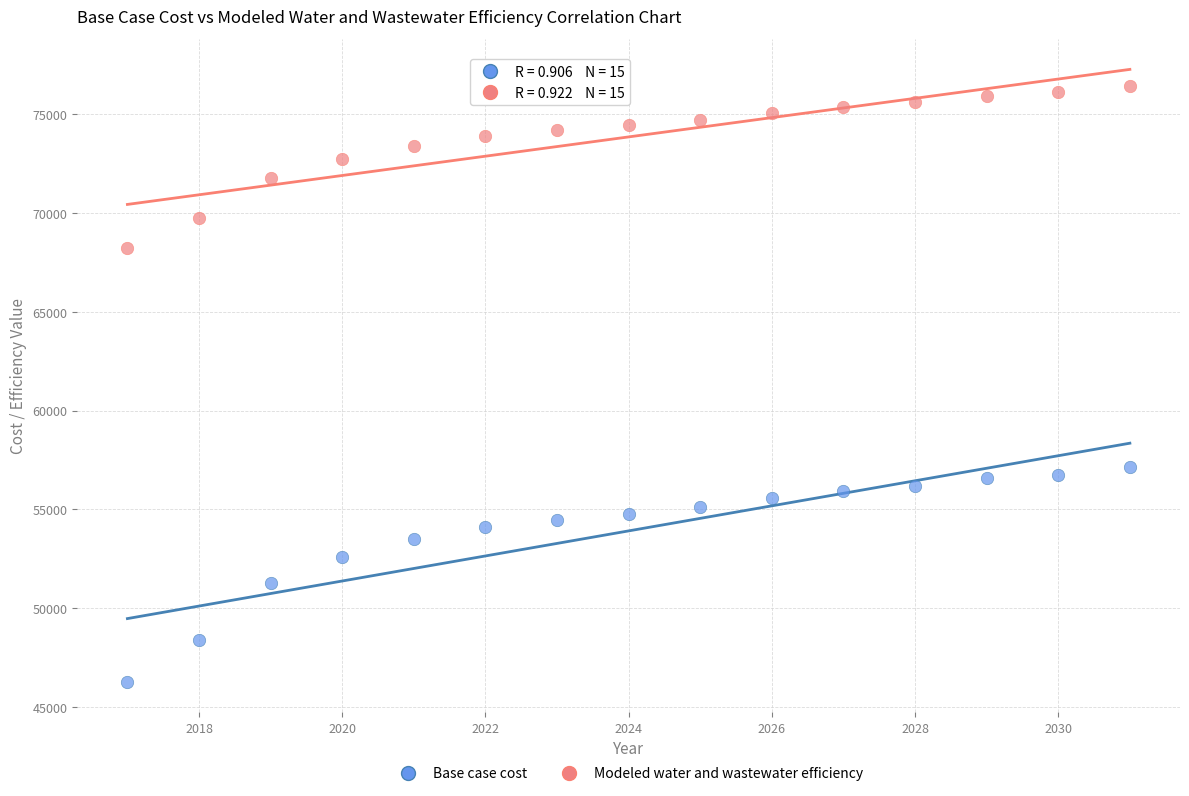

Which series has the largest Y range (max minus min)?

Base case cost